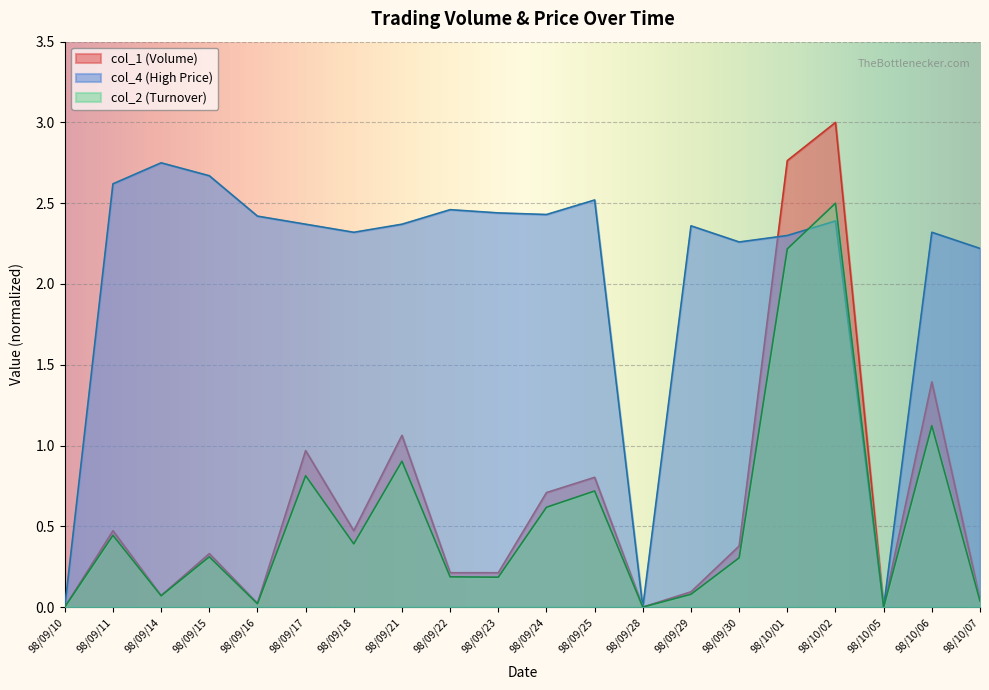

What is the approximate value of col_4 at 98/10/06?

2.3